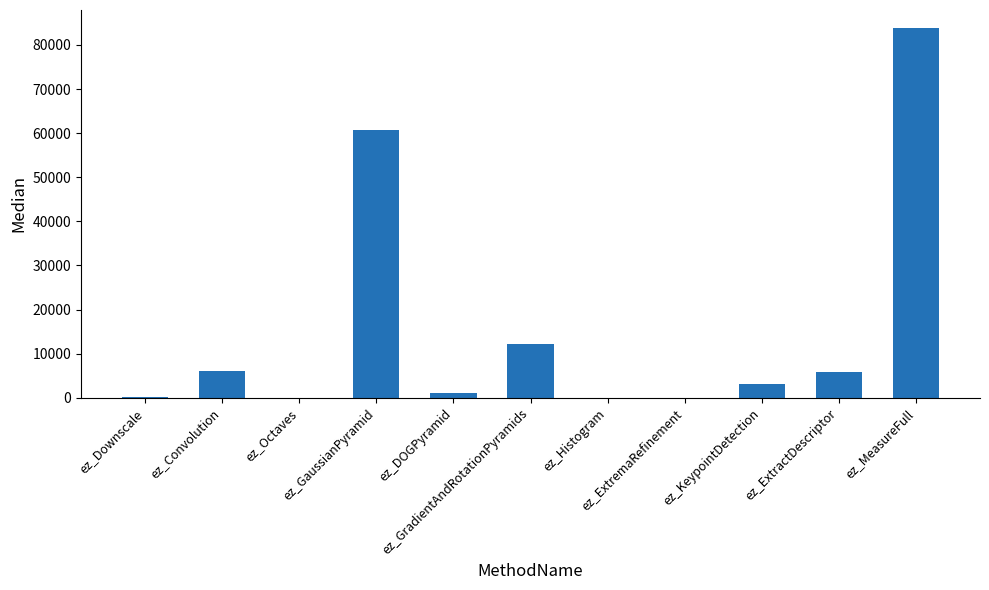

What is the label of the 2nd bar from the left?

ez_Convolution